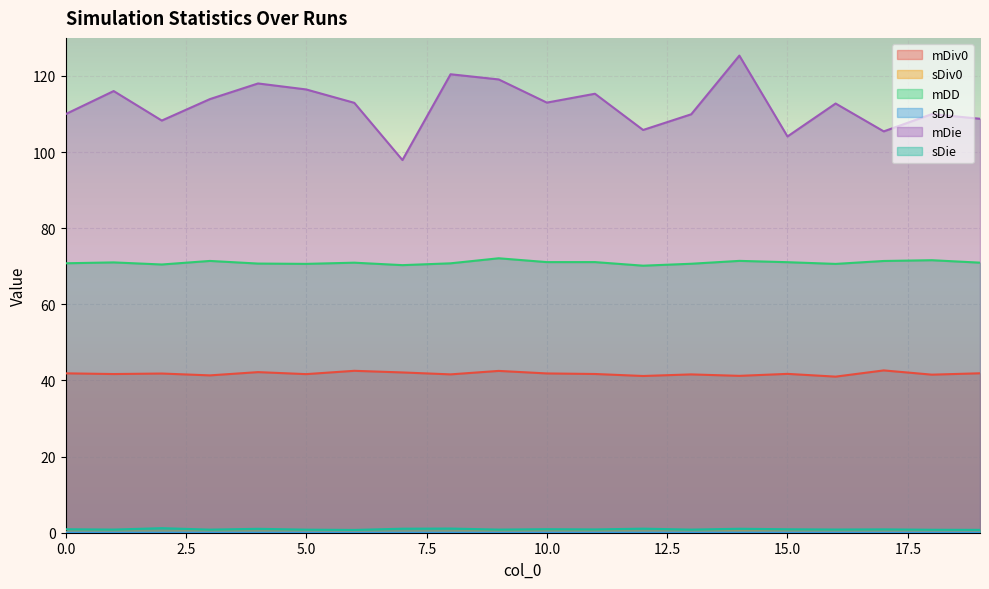

What is the minimum value for mDie?

97.9